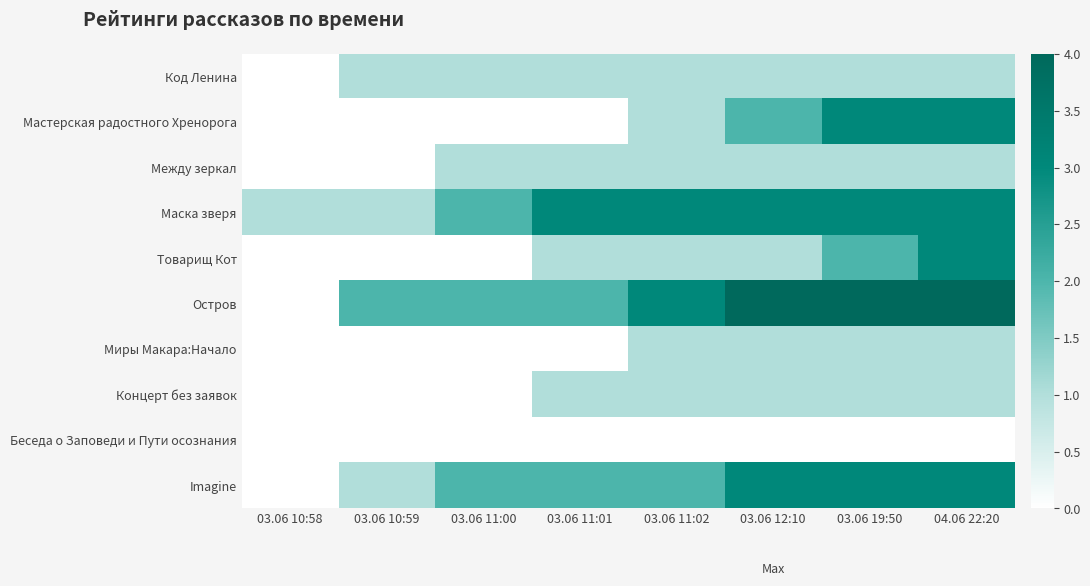

Reading left to right, transcribe all the data shown in this chart.

Код Ленина: 03.06 10:58=0	03.06 10:59=1	03.06 11:00=1	03.06 11:01=1	03.06 11:02=1	03.06 12:10=1	03.06 19:50=1	04.06 22:20=1
Мастерская радостного Хренорога: 03.06 10:58=0	03.06 10:59=0	03.06 11:00=0	03.06 11:01=0	03.06 11:02=1	03.06 12:10=2	03.06 19:50=3	04.06 22:20=3
Между зеркал: 03.06 10:58=0	03.06 10:59=0	03.06 11:00=1	03.06 11:01=1	03.06 11:02=1	03.06 12:10=1	03.06 19:50=1	04.06 22:20=1
Маска зверя: 03.06 10:58=1	03.06 10:59=1	03.06 11:00=2	03.06 11:01=3	03.06 11:02=3	03.06 12:10=3	03.06 19:50=3	04.06 22:20=3
Товарищ Кот: 03.06 10:58=0	03.06 10:59=0	03.06 11:00=0	03.06 11:01=1	03.06 11:02=1	03.06 12:10=1	03.06 19:50=2	04.06 22:20=3
Остров: 03.06 10:58=0	03.06 10:59=2	03.06 11:00=2	03.06 11:01=2	03.06 11:02=3	03.06 12:10=4	03.06 19:50=4	04.06 22:20=4
Миры Макара:Начало: 03.06 10:58=0	03.06 10:59=0	03.06 11:00=0	03.06 11:01=0	03.06 11:02=1	03.06 12:10=1	03.06 19:50=1	04.06 22:20=1
Концерт без заявок: 03.06 10:58=0	03.06 10:59=0	03.06 11:00=0	03.06 11:01=1	03.06 11:02=1	03.06 12:10=1	03.06 19:50=1	04.06 22:20=1
Беседа о Заповеди и Пути осознания: 03.06 10:58=0	03.06 10:59=0	03.06 11:00=0	03.06 11:01=0	03.06 11:02=0	03.06 12:10=0	03.06 19:50=0	04.06 22:20=0
Imagine: 03.06 10:58=0	03.06 10:59=1	03.06 11:00=2	03.06 11:01=2	03.06 11:02=2	03.06 12:10=3	03.06 19:50=3	04.06 22:20=3